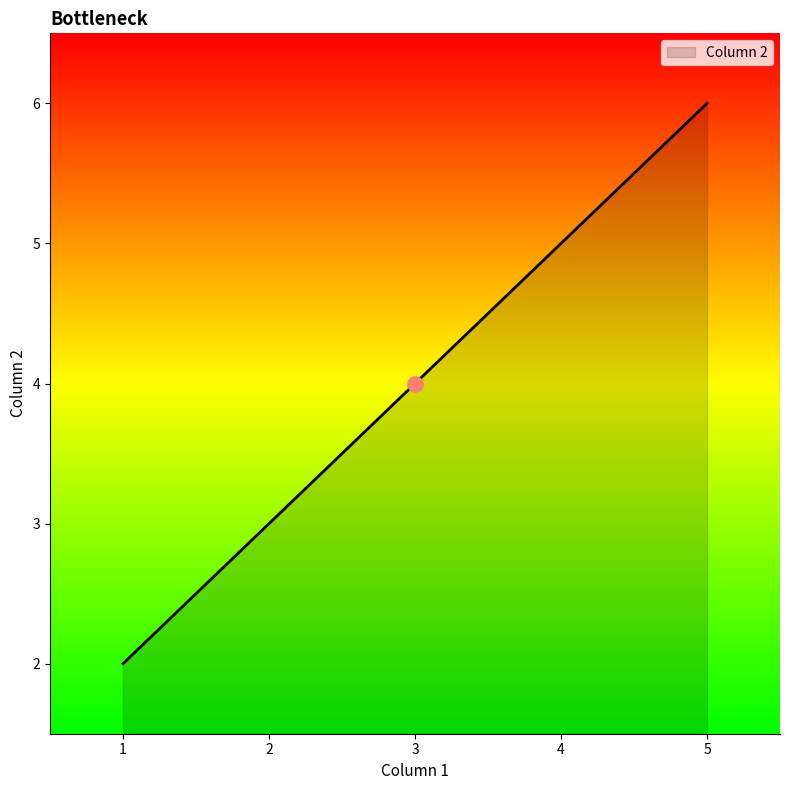

Which has a higher value, 3 or 5?

5